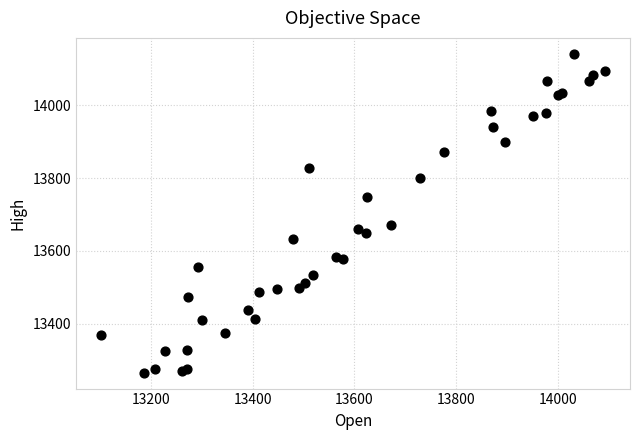

What Y value in the scatter plot is closest to 13703?

13672.4